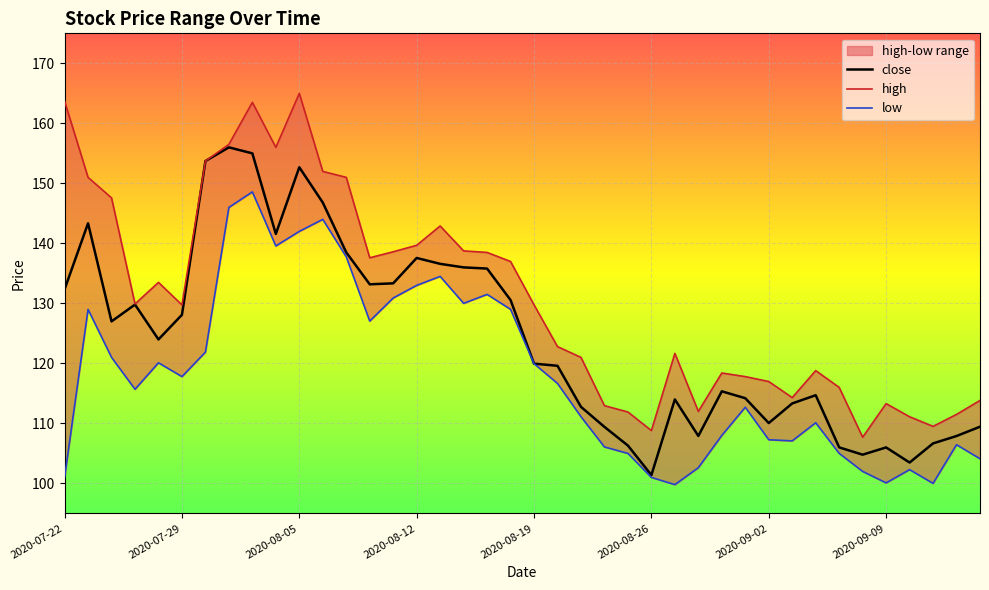

What is the difference between the second highest and minimum values in the low series?

46.2